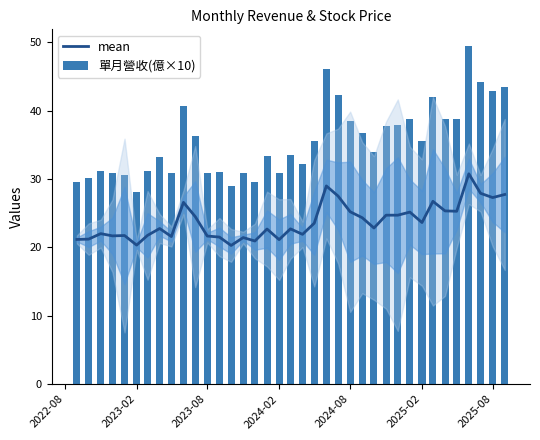

What is the maximum value shown in the chart?

49.4